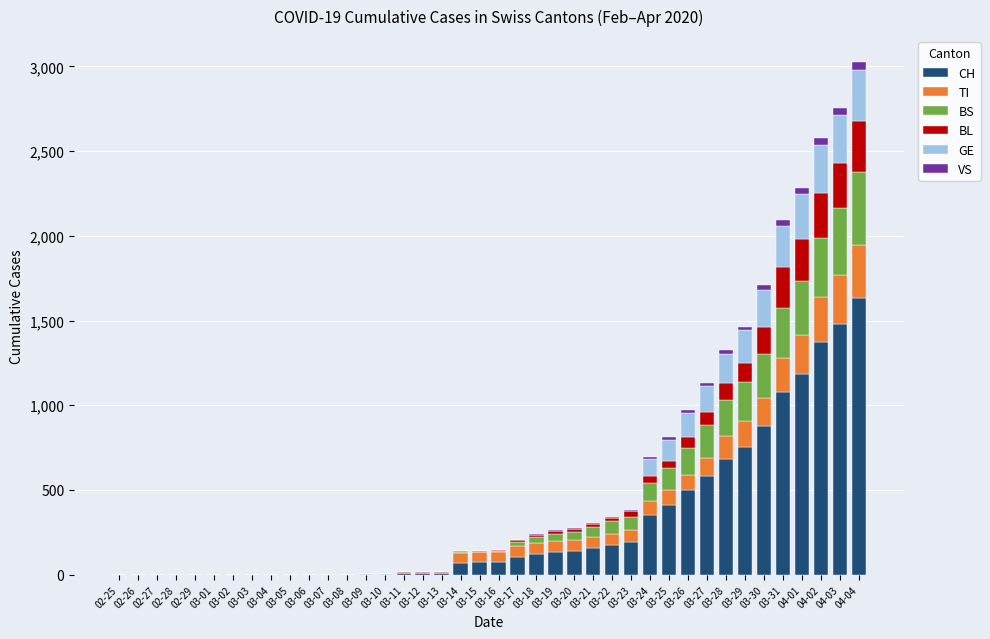

What is the highest value of the CH series?

1630